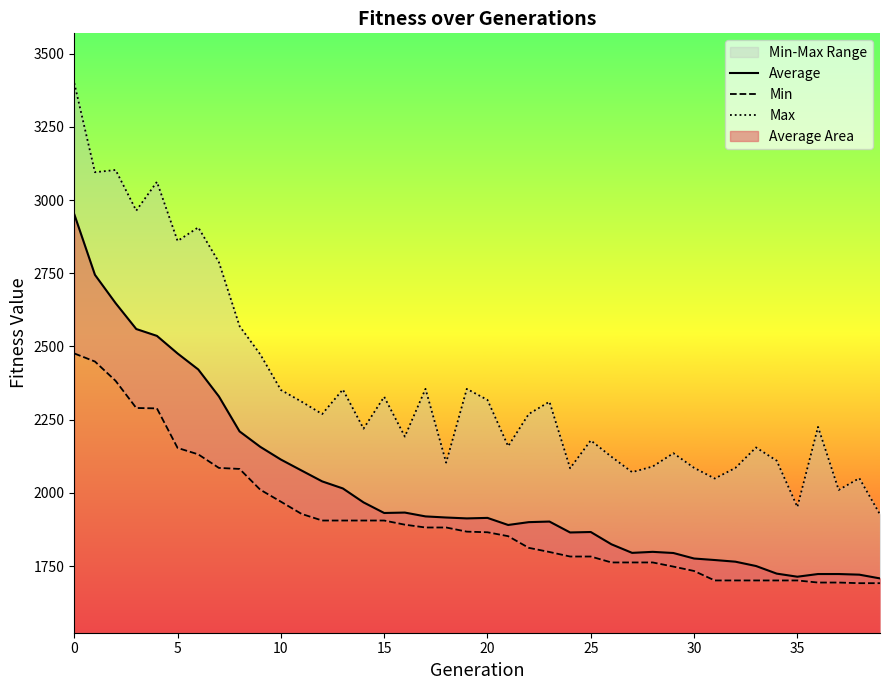

At 15, list the series in order from largest to smallest.

Max, Average, Min